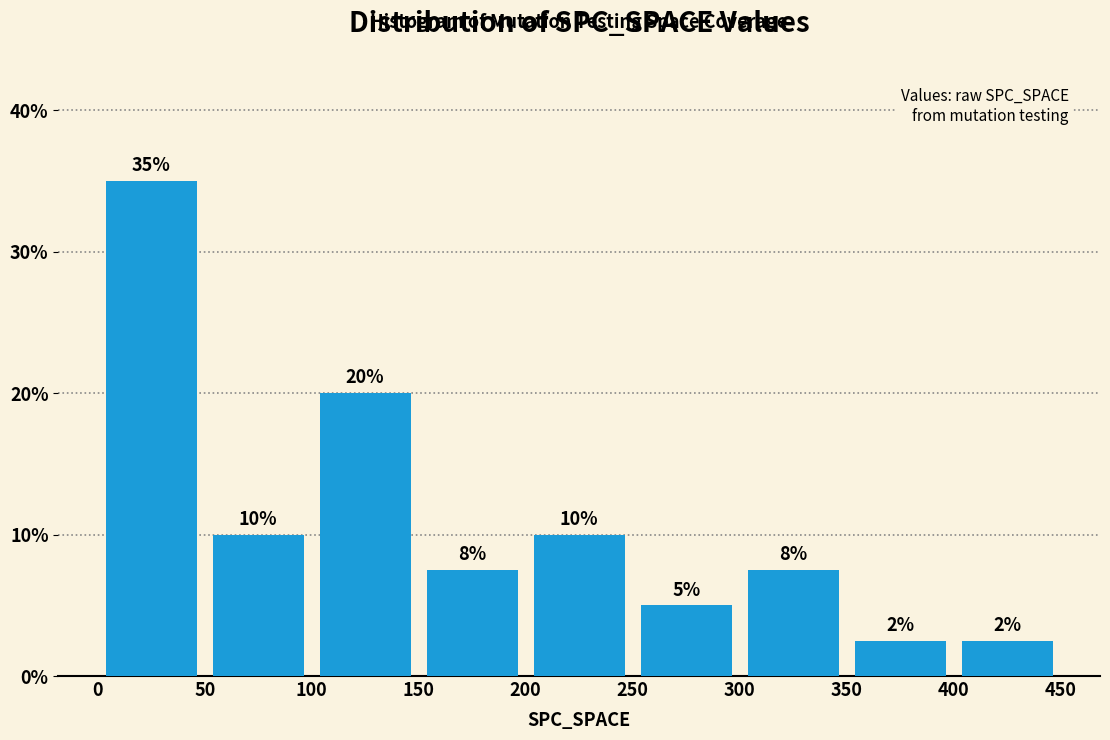

Which range on the x-axis has the tallest bar?

0 to 50